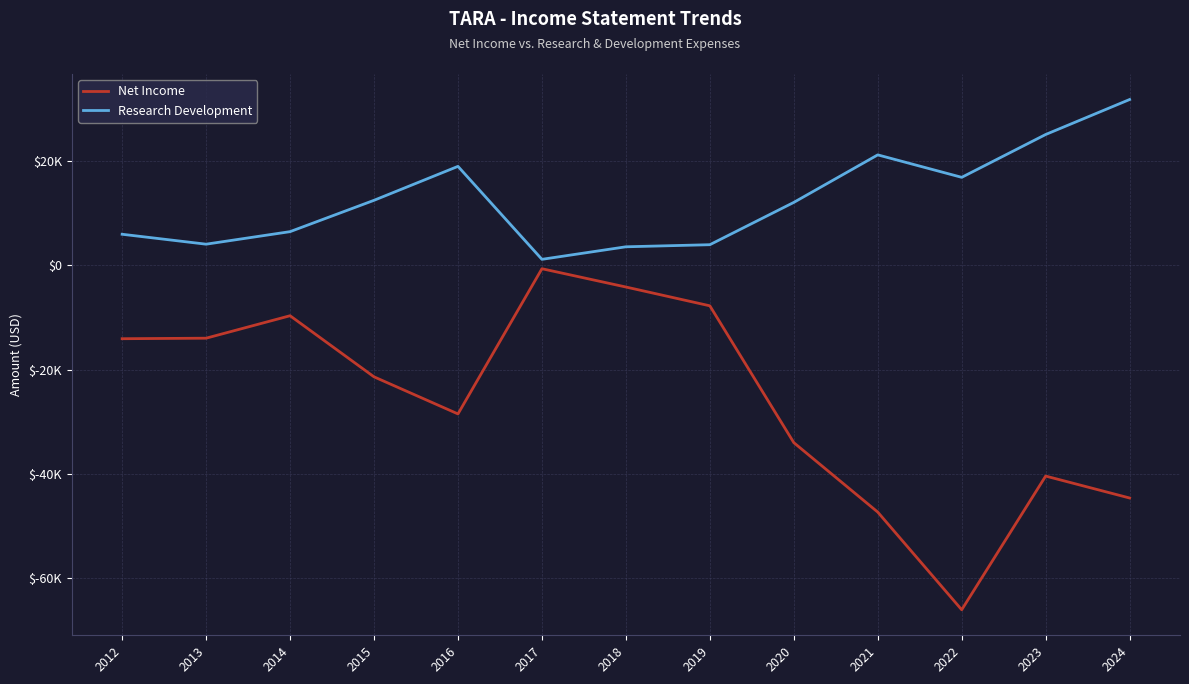

Between 2014 and 2021, which series saw the biggest shift?

Net Income